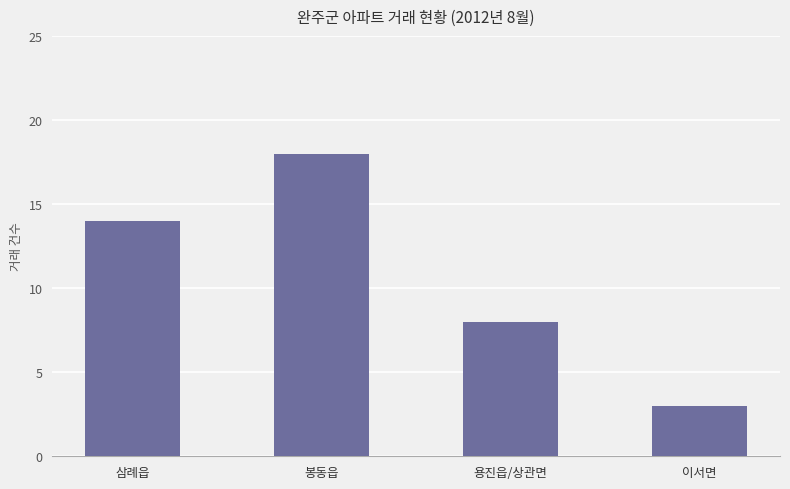

What is the difference between the maximum and second lowest values?

10